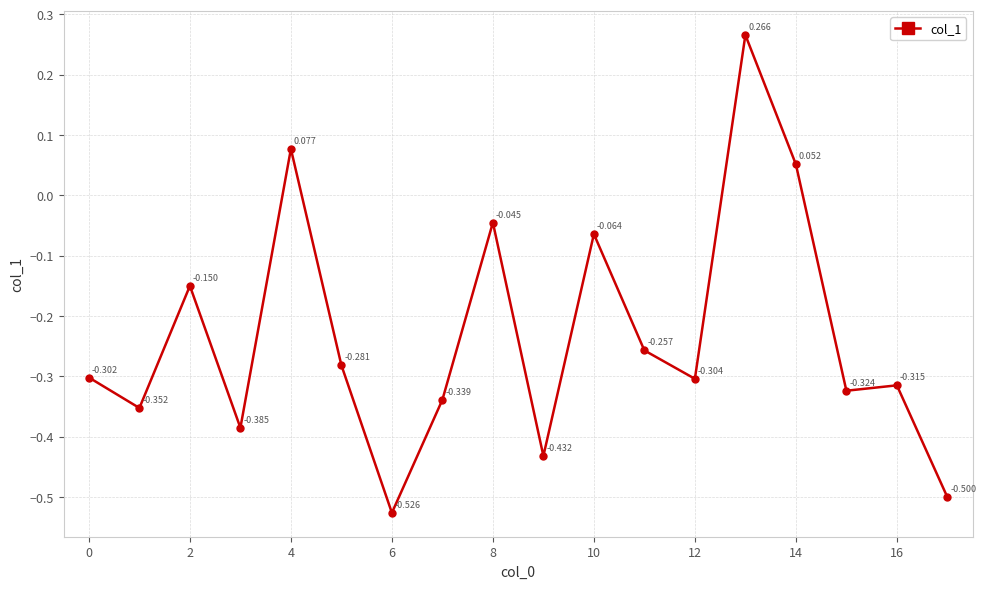

True or false: there are more than 0 points higher than both neighbors.

True